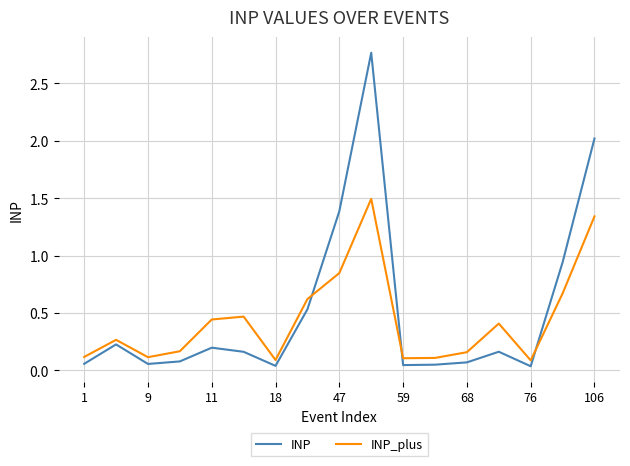

List the series in order of their peak value, highest first.

INP, INP_plus